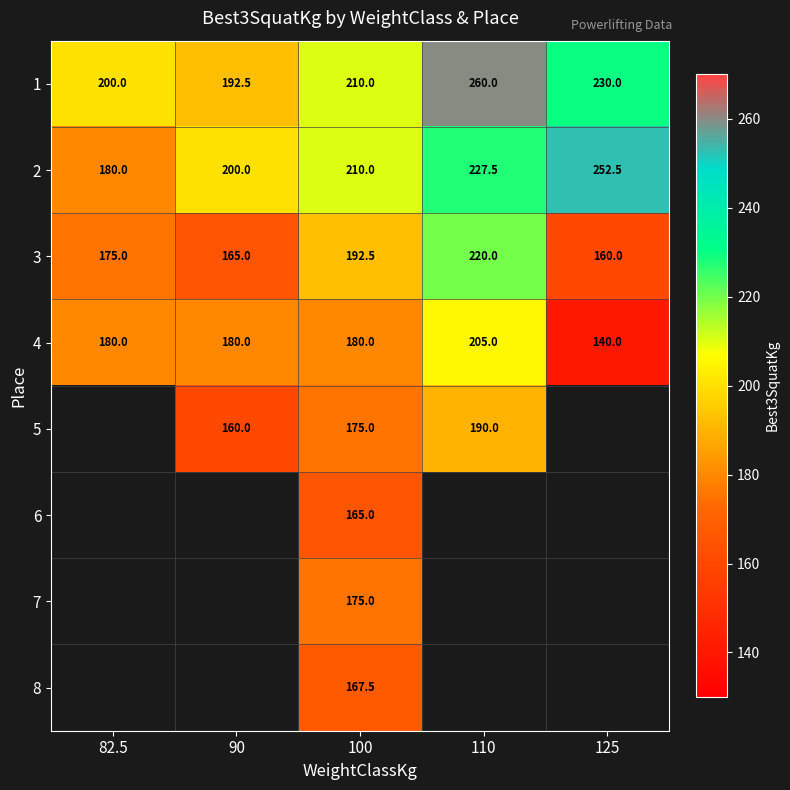

At which label does 3 reach its minimum?

125